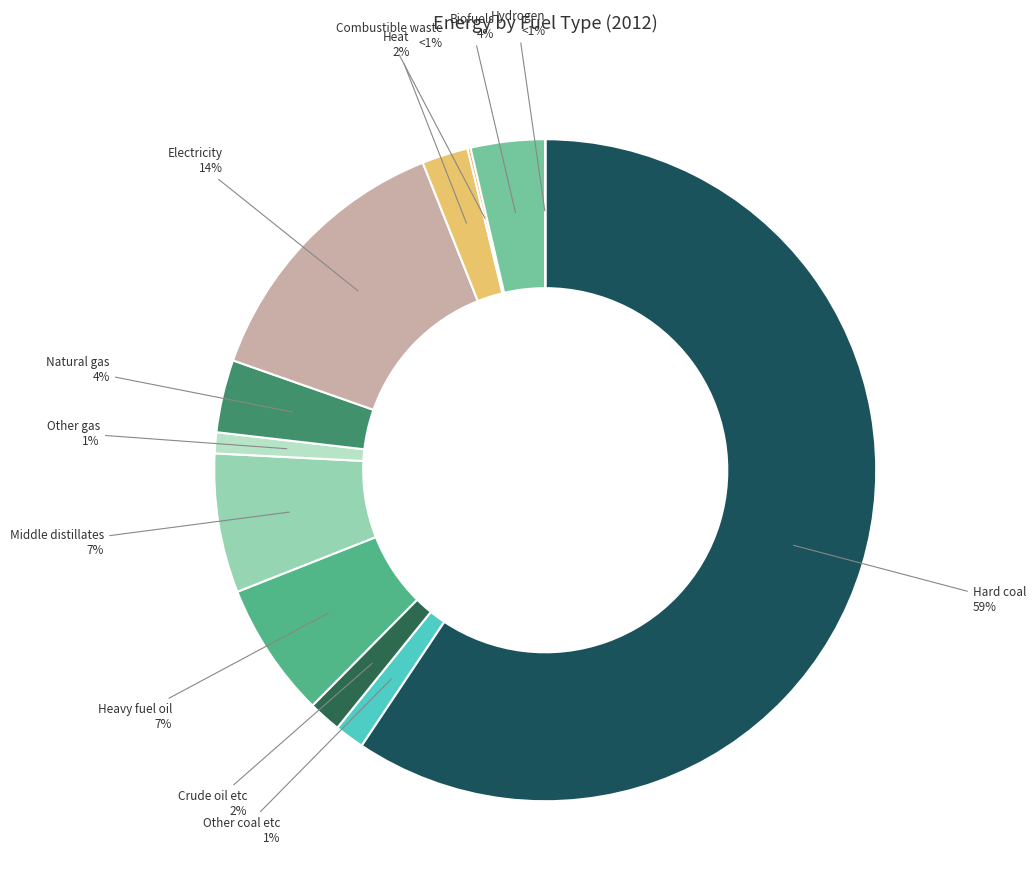

To the nearest percent, what is the average slice percentage?

8%